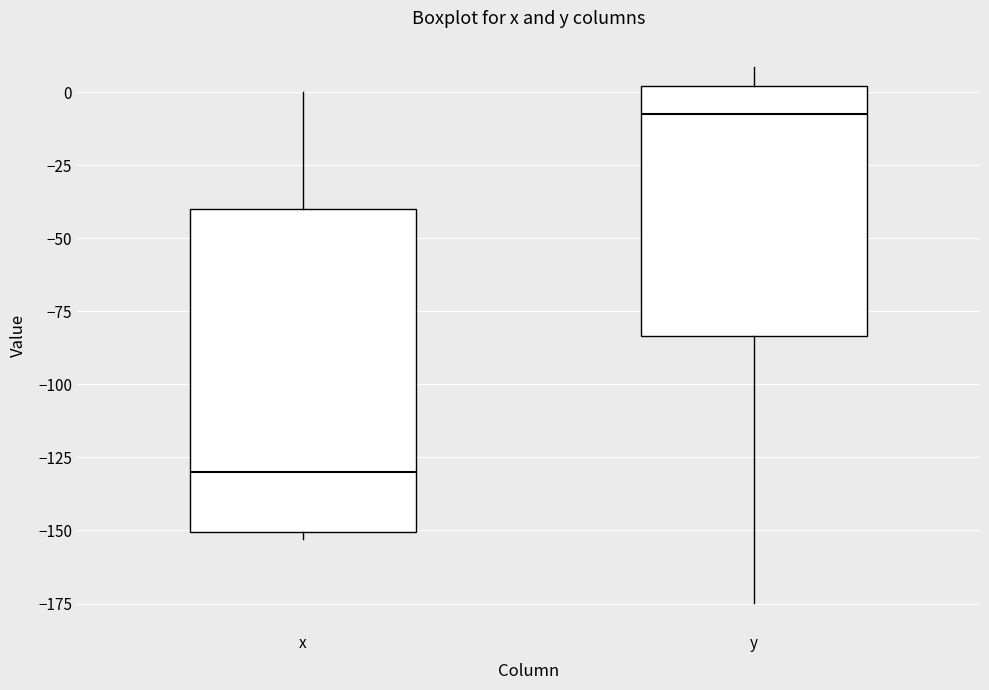

Reading left to right, read every box against the y-axis: the position of its median line, the range the box covers, and the ends of its whiskers. The values are not printed on the chart, so give them approximately, as read against the axis.

x: median -130, box -150 to -40, whiskers -155 to 0
y: median -5, box -85 to 0, whiskers -175 to 10